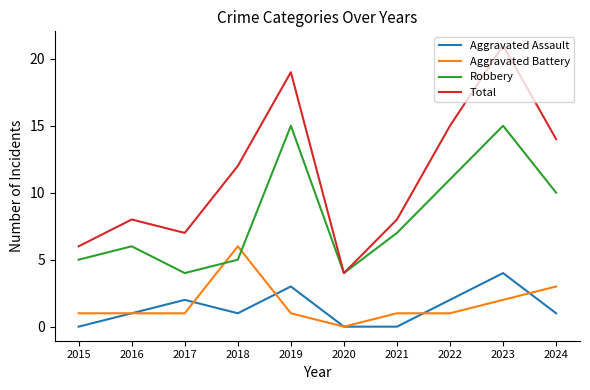

True or false: Aggravated Battery has a value of 0 at 2021.

False